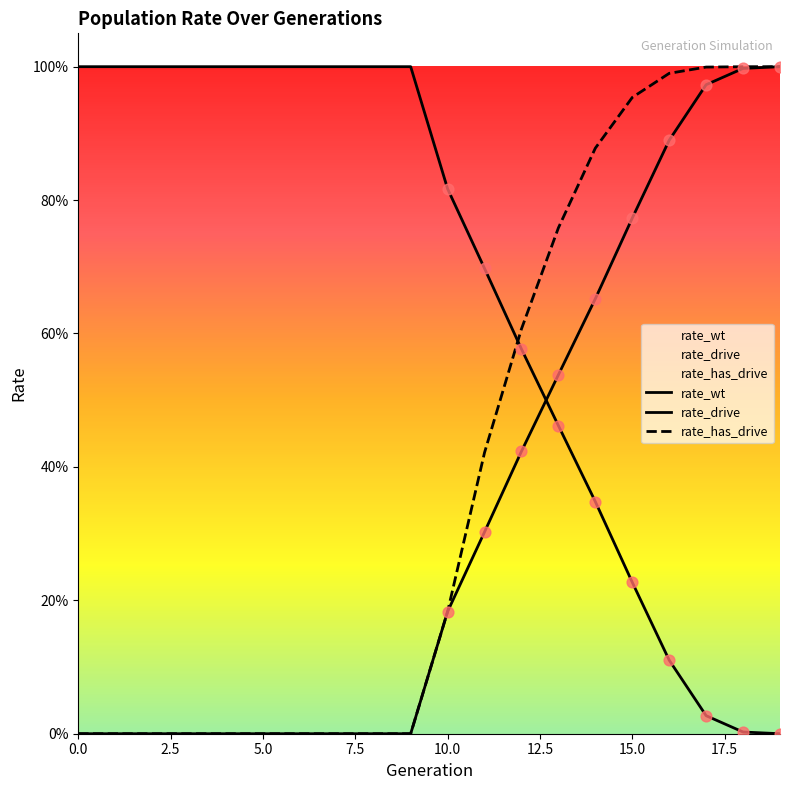

Which series has the largest total across all categories?

rate_wt